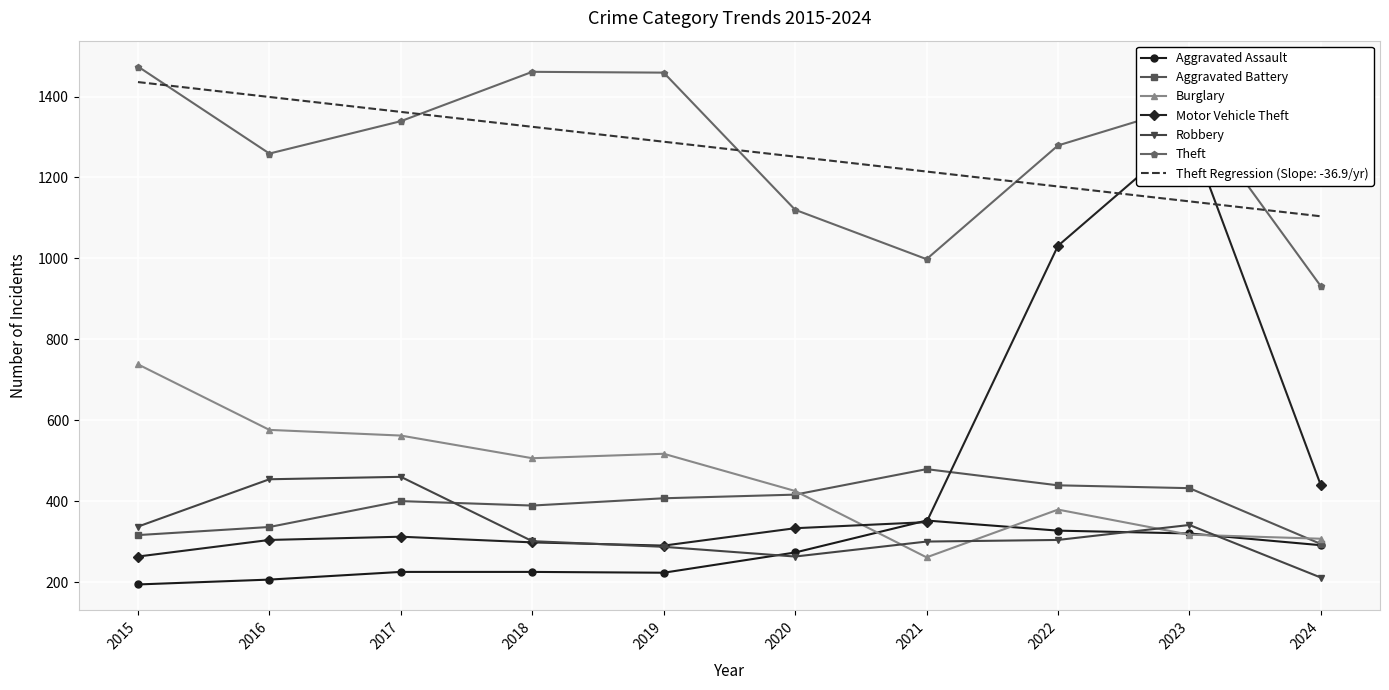

Where do Theft Regression (Slope: -36.9/yr) and Theft first cross each other?

2015 and 2016